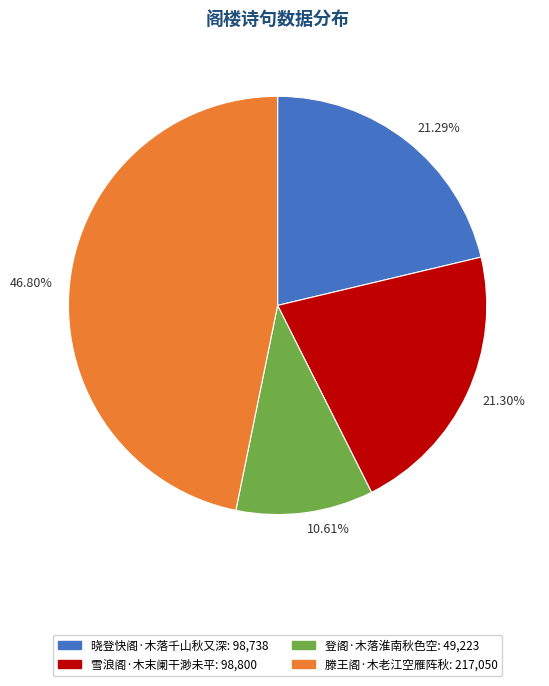

Between 46.80% and 21.30%, which is larger?

46.80%